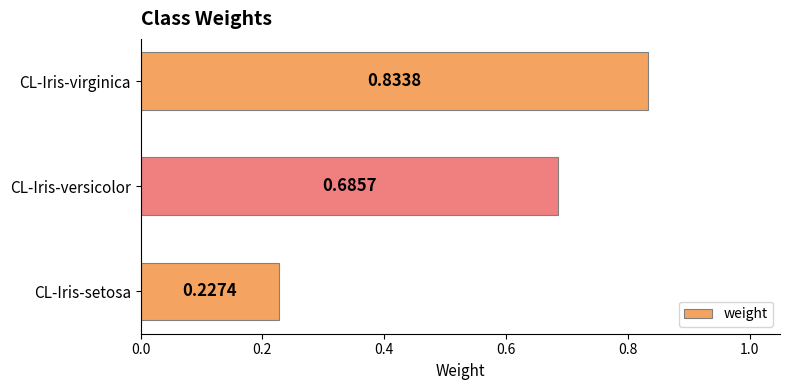

What is the difference between the maximum and second lowest values?

0.1